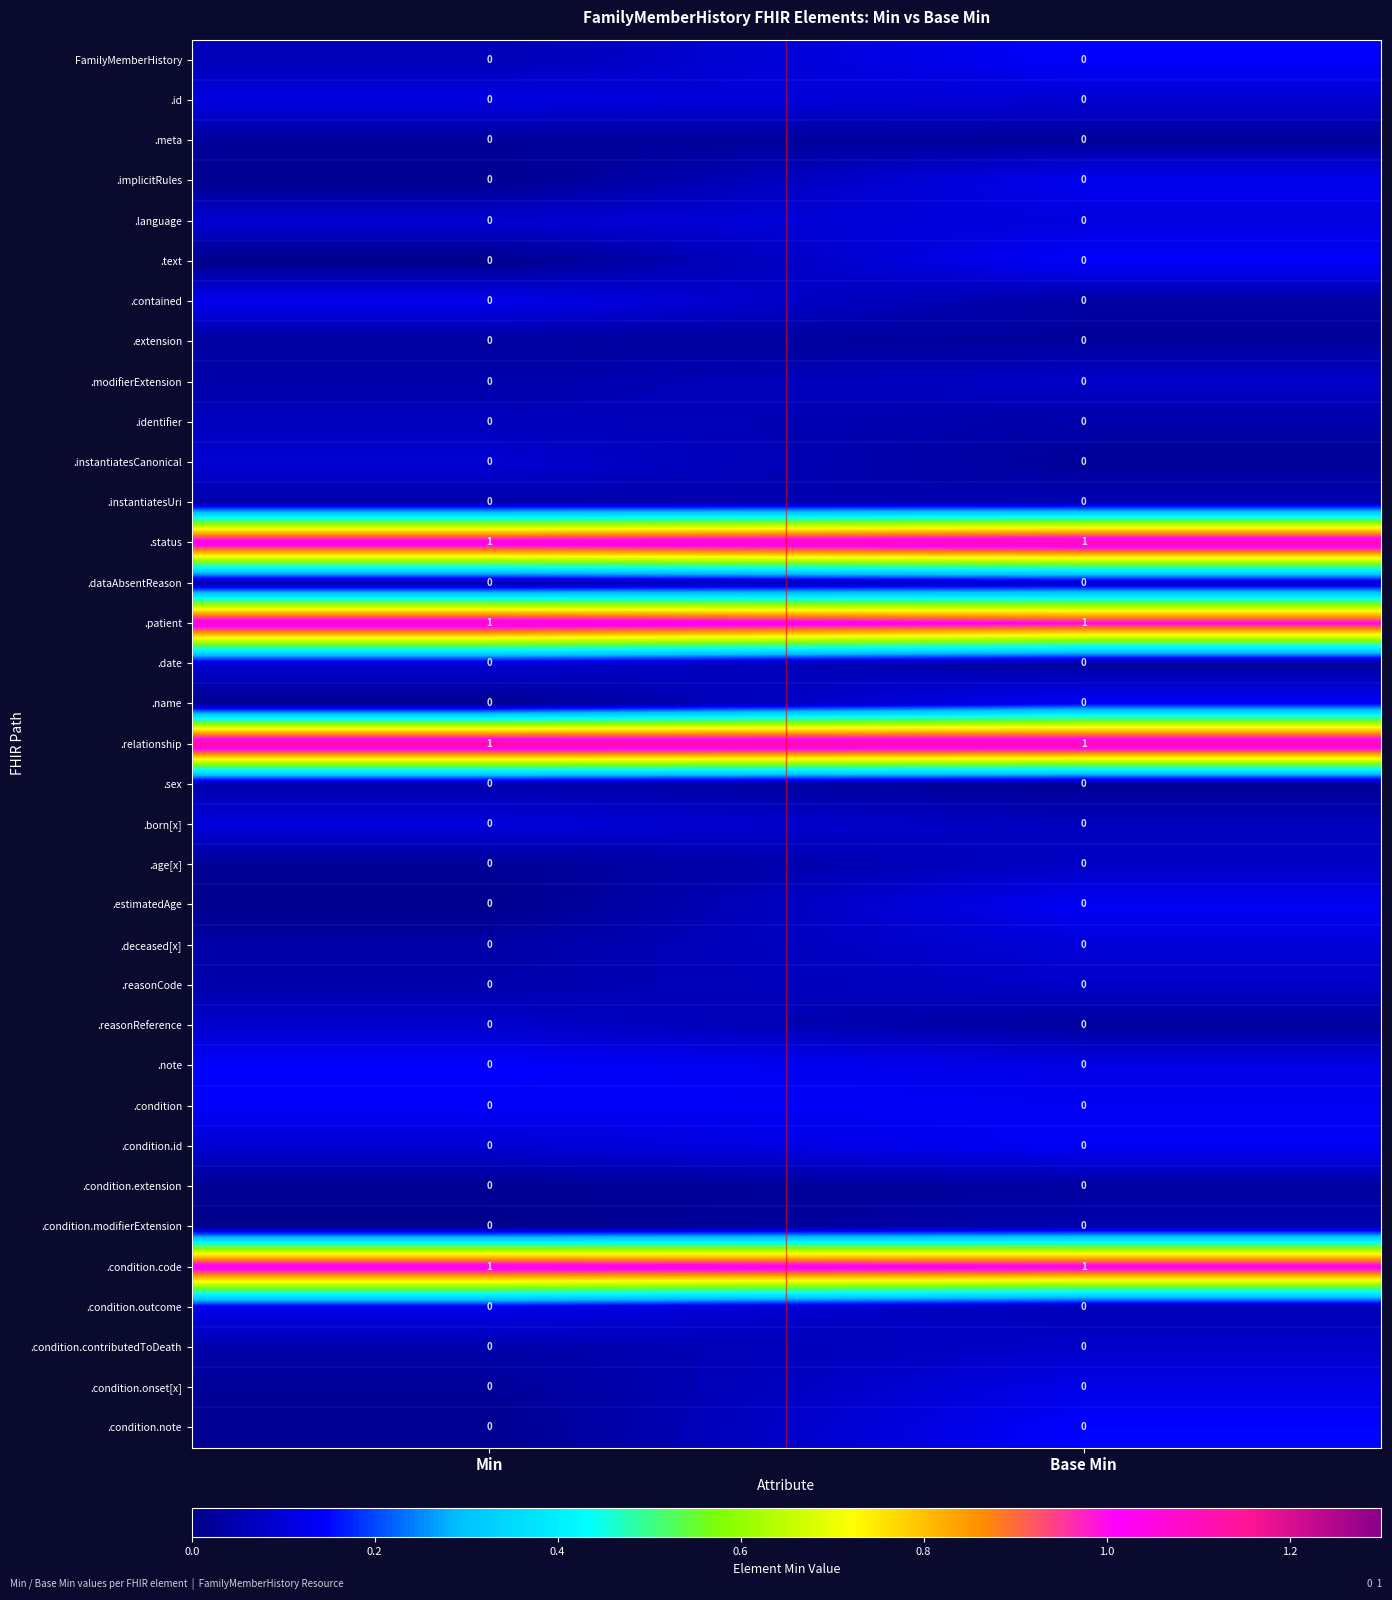

True or false: .condition.outcome has a value of 0 at Base Min.

True